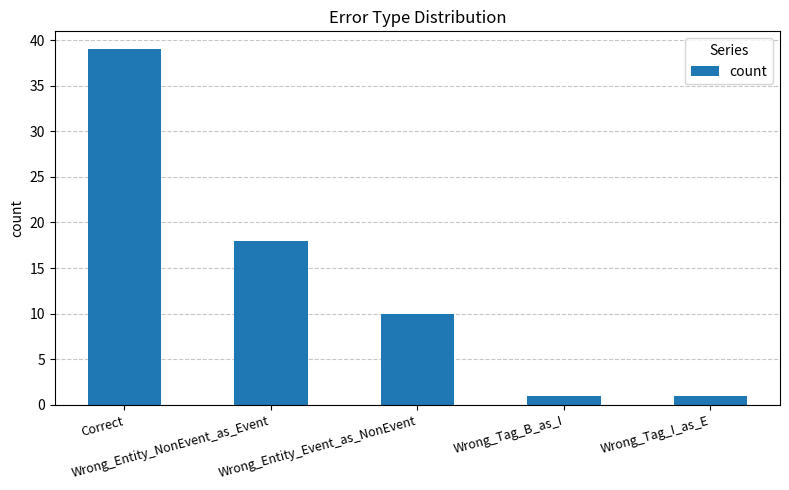

Reading left to right, extract all data points from this chart.

Correct=39	Wrong_Entity_NonEvent_as_Event=18	Wrong_Entity_Event_as_NonEvent=10	Wrong_Tag_B_as_I=1	Wrong_Tag_I_as_E=1